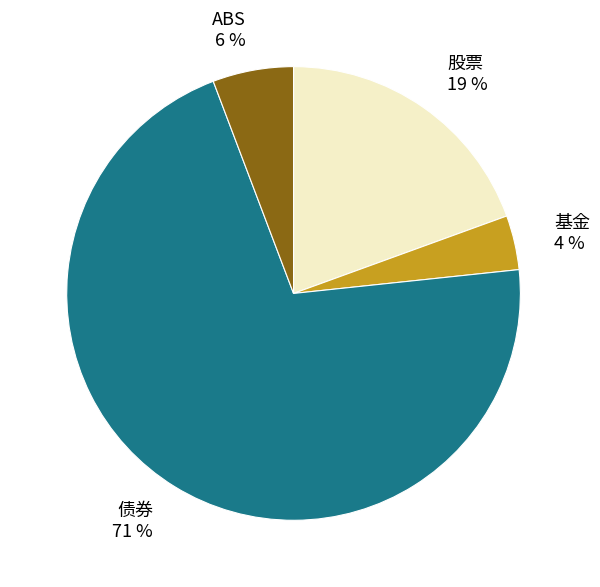

How many slices are in this pie chart?

4